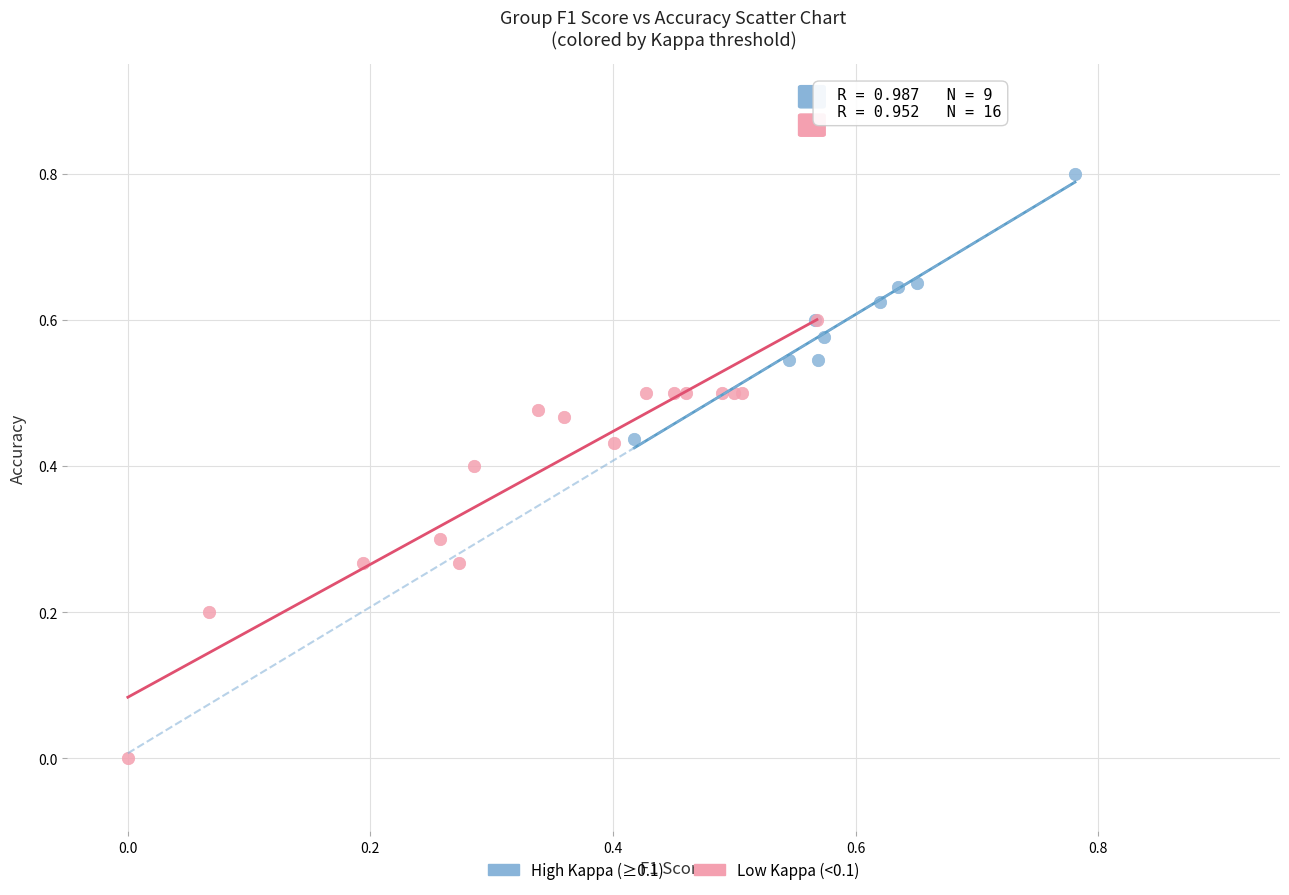

Which series has the largest Y range (max minus min)?

Low Kappa (<0.1)